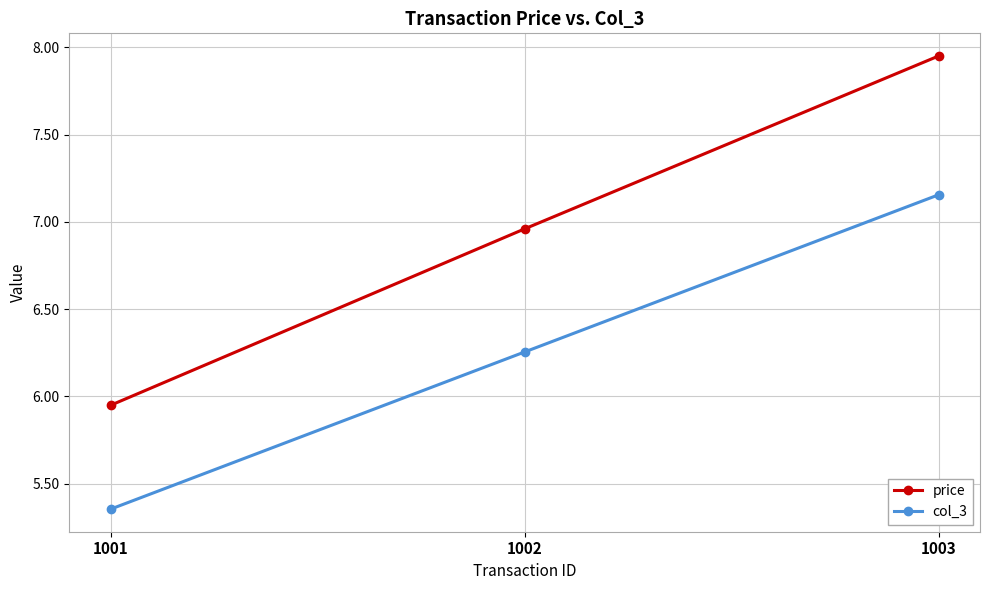

Is the value of col_3 at 1003 greater than the value of price at 1003?

No